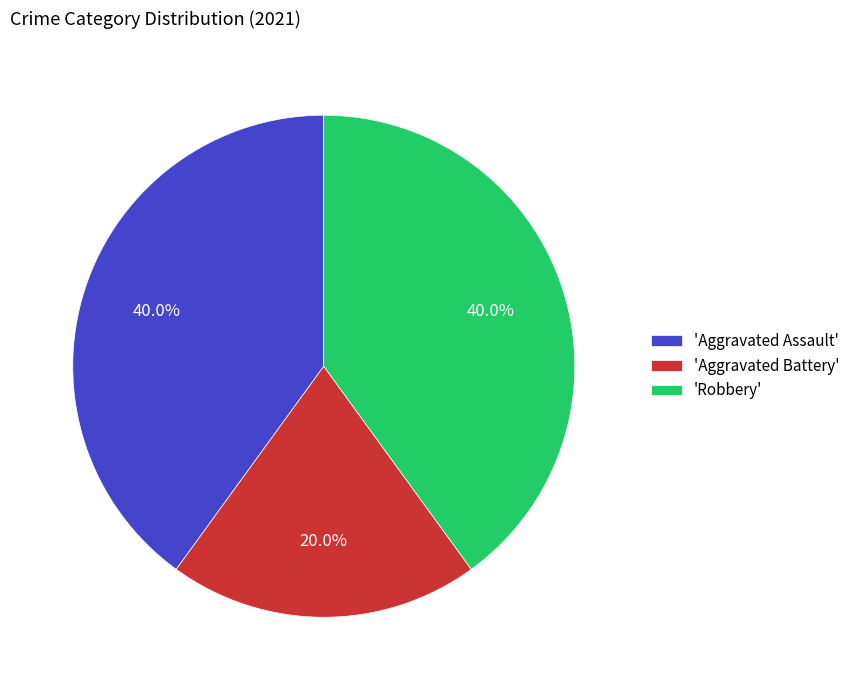

Do 'Aggravated Battery' and 'Aggravated Assault' together represent more than half of the pie?

Yes